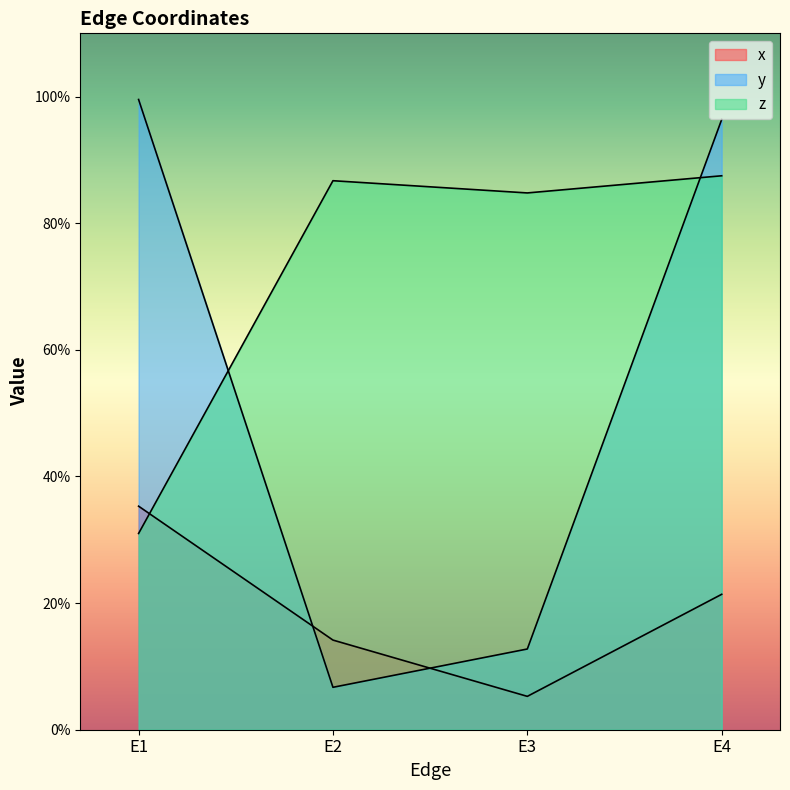

Which series has the widest spread of values?

y